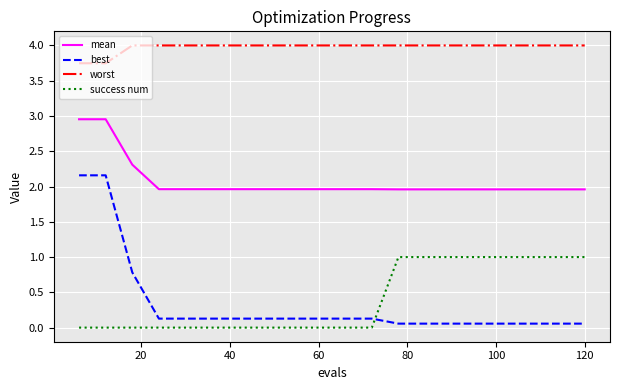

How many series are shown in this chart?

4